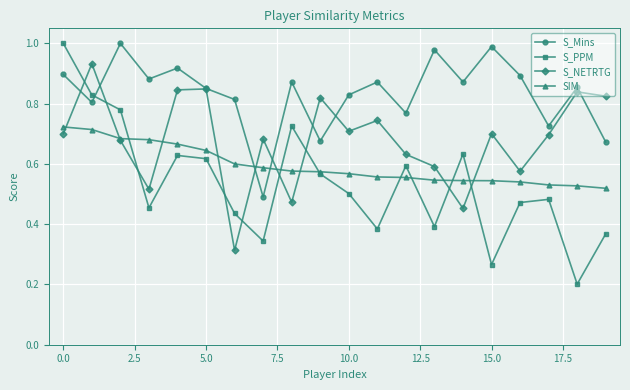

What is the sum of all S_PPM values?

10.7